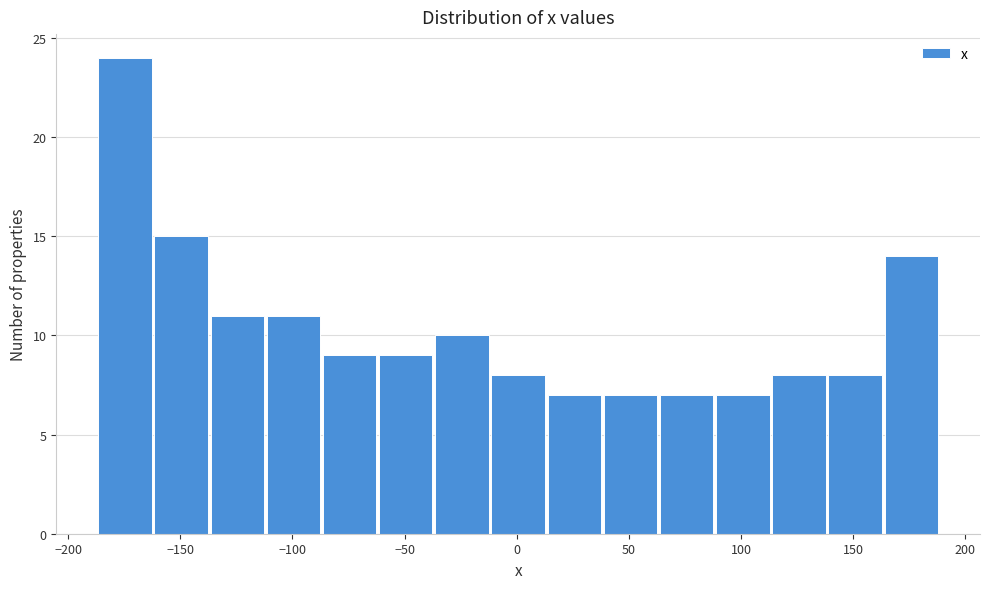

Reading left to right, transcribe this chart: for each bar, give the range it covers on the x-axis and its height. Neither the bar edges nor the heights are printed on the chart, so give them approximately, as read against the axes.

-185 to -160: 24
-160 to -135: 15
-135 to -110: 11
-110 to -85: 11
-85 to -60: 9
-60 to -35: 9
-35 to -10: 10
-10 to 15: 8
15 to 40: 7
40 to 65: 7
65 to 90: 7
90 to 115: 7
115 to 140: 8
140 to 165: 8
165 to 190: 14